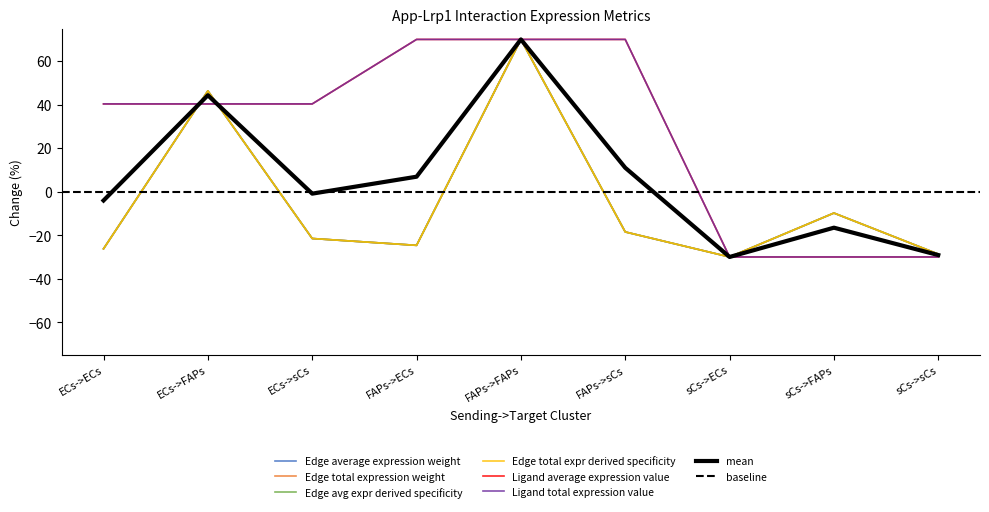

Reading right to left, extract all data points from this chart.

Edge average expression weight: sCs->sCs=-28.7	sCs->FAPs=-9.8	sCs->ECs=-30.0	FAPs->sCs=-18.5	FAPs->FAPs=70.0	FAPs->ECs=-24.7	ECs->sCs=-21.5	ECs->FAPs=46.3	ECs->ECs=-26.2
Edge total expression weight: sCs->sCs=-28.7	sCs->FAPs=-9.8	sCs->ECs=-30.0	FAPs->sCs=-18.5	FAPs->FAPs=70.0	FAPs->ECs=-24.7	ECs->sCs=-21.5	ECs->FAPs=46.3	ECs->ECs=-26.2
Edge avg expr derived specificity: sCs->sCs=-28.7	sCs->FAPs=-9.8	sCs->ECs=-30.0	FAPs->sCs=-18.5	FAPs->FAPs=70.0	FAPs->ECs=-24.7	ECs->sCs=-21.5	ECs->FAPs=46.3	ECs->ECs=-26.2
Edge total expr derived specificity: sCs->sCs=-28.7	sCs->FAPs=-9.8	sCs->ECs=-30.0	FAPs->sCs=-18.5	FAPs->FAPs=70.0	FAPs->ECs=-24.7	ECs->sCs=-21.5	ECs->FAPs=46.3	ECs->ECs=-26.2
Ligand average expression value: sCs->sCs=-30.0	sCs->FAPs=-30.0	sCs->ECs=-30.0	FAPs->sCs=70.0	FAPs->FAPs=70.0	FAPs->ECs=70.0	ECs->sCs=40.4	ECs->FAPs=40.4	ECs->ECs=40.4
Ligand total expression value: sCs->sCs=-30.0	sCs->FAPs=-30.0	sCs->ECs=-30.0	FAPs->sCs=70.0	FAPs->FAPs=70.0	FAPs->ECs=70.0	ECs->sCs=40.4	ECs->FAPs=40.4	ECs->ECs=40.4